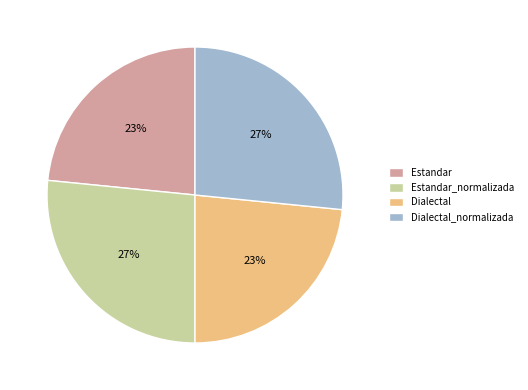

Approximately how many times larger is the value at Dialectal compared to Estandar?

1.0